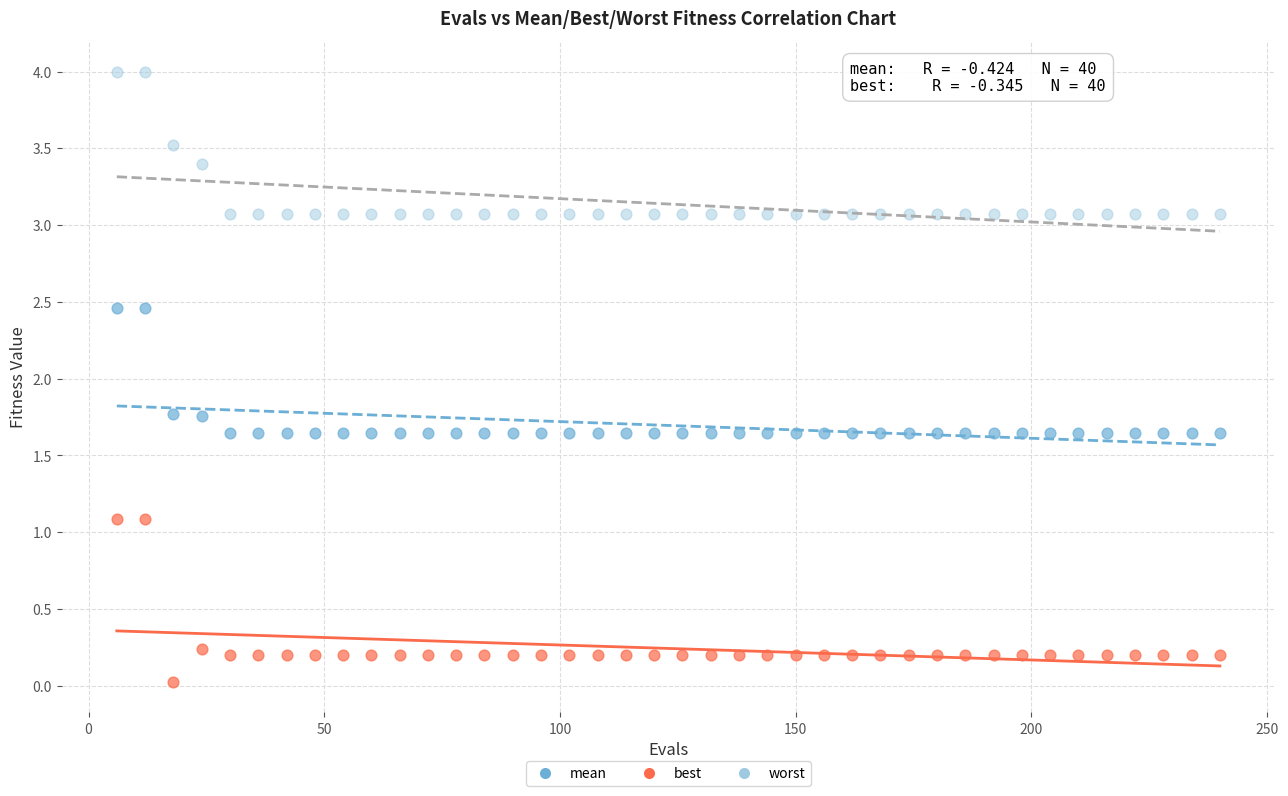

What is the X range (max minus min) for the scatter plot?

234.0